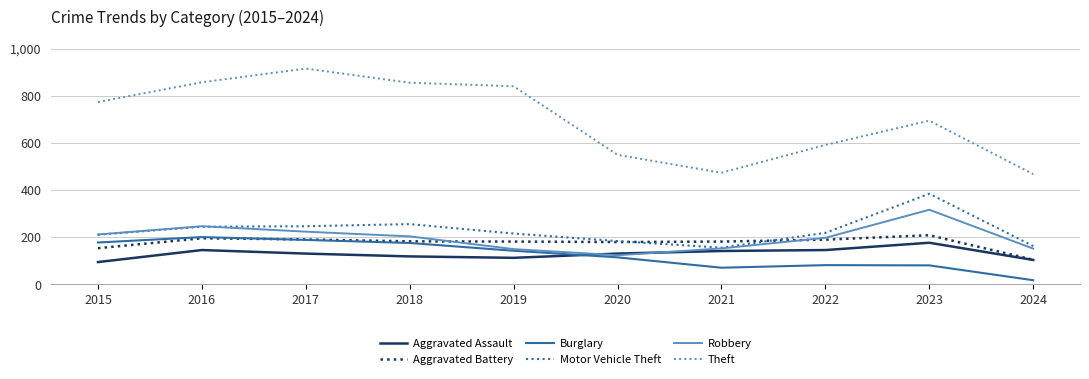

Does the chart have visible grid lines?

Yes